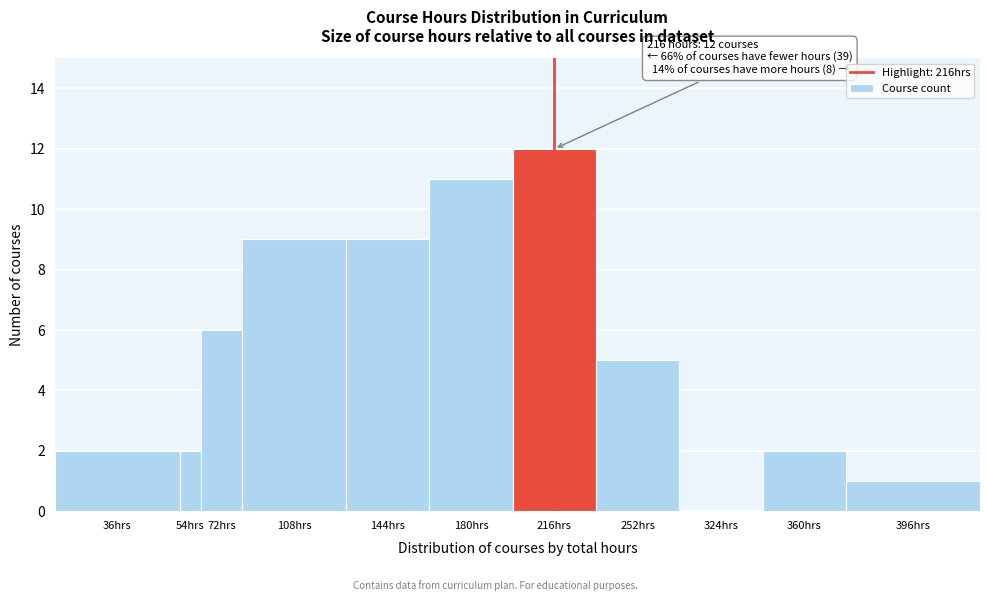

Reading right to left, transcribe all the data shown in this chart.

396hrs=1	360hrs=2	324hrs=0	252hrs=5	216hrs=12	180hrs=11	144hrs=9	108hrs=9	72hrs=6	54hrs=2	36hrs=2